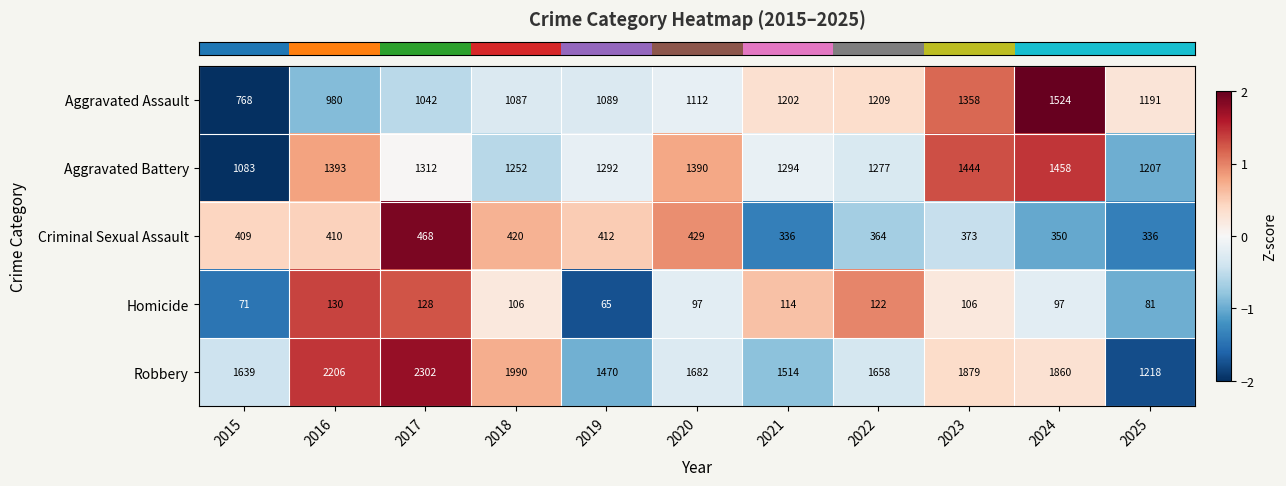

The value of Aggravated Battery at 2018 is 1252. True or false?

True